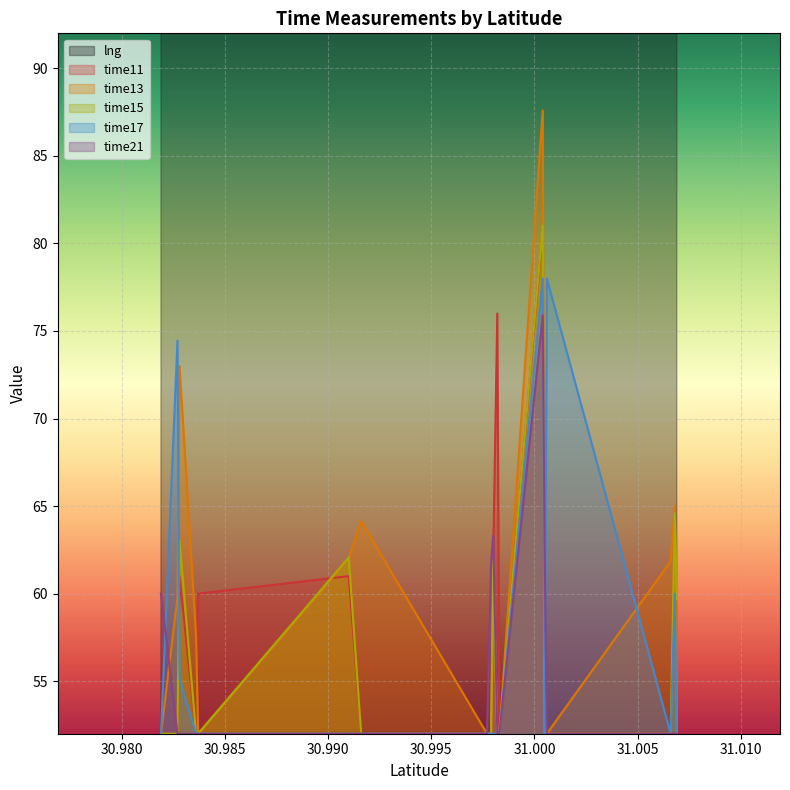

Which category has the highest value in the time15 series?

31.0004